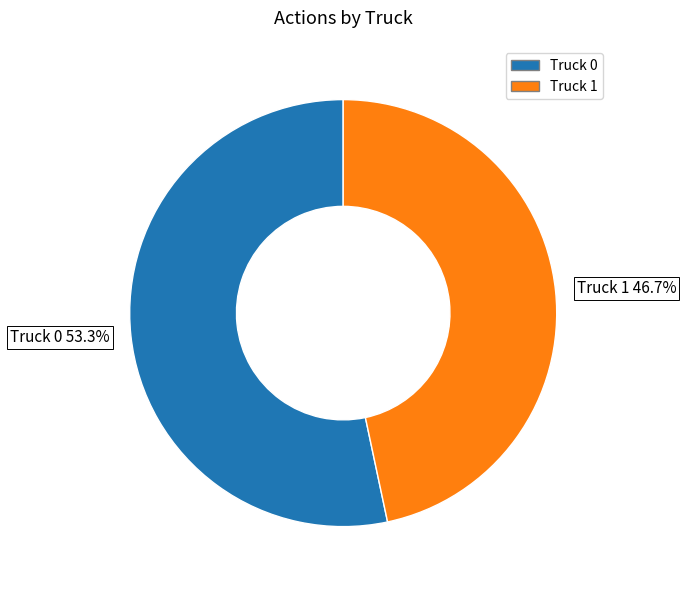

Which slice is the smallest?

Truck 1